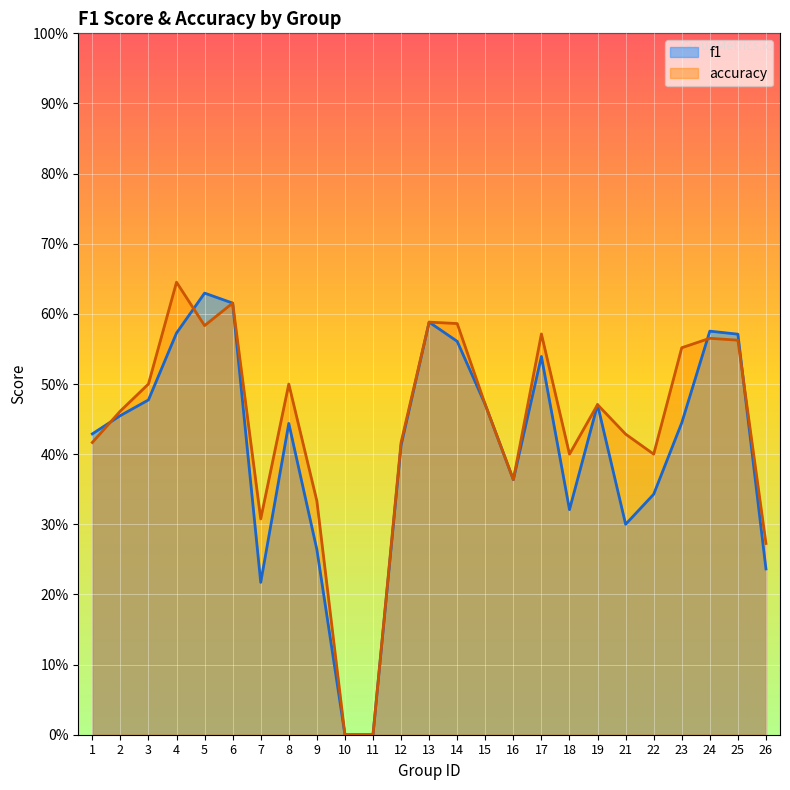

What are all the series names shown in the legend?

f1, accuracy